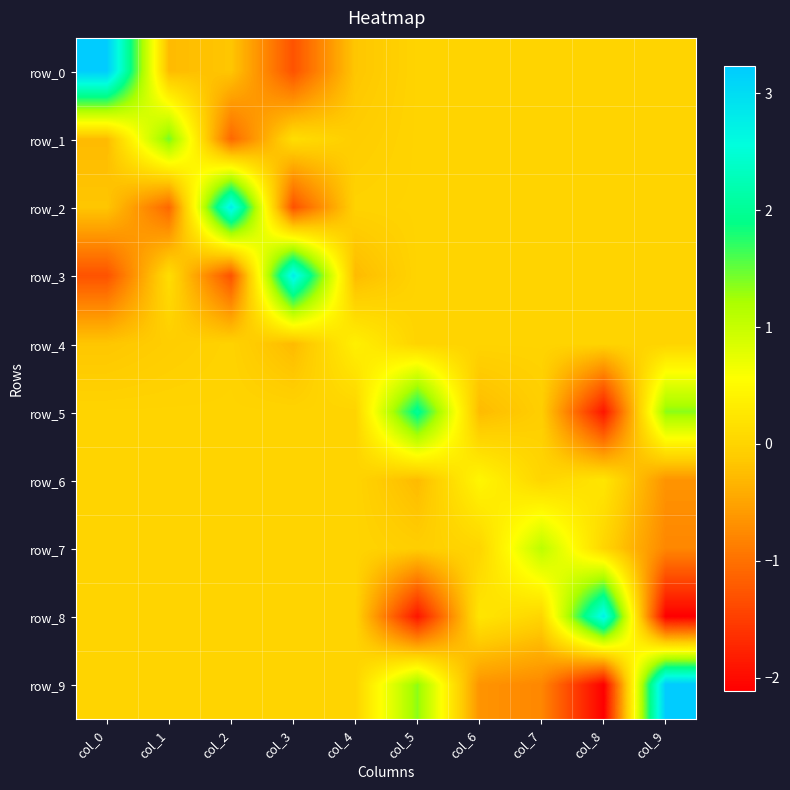

At which label is row_1 closest to 0?

col_5